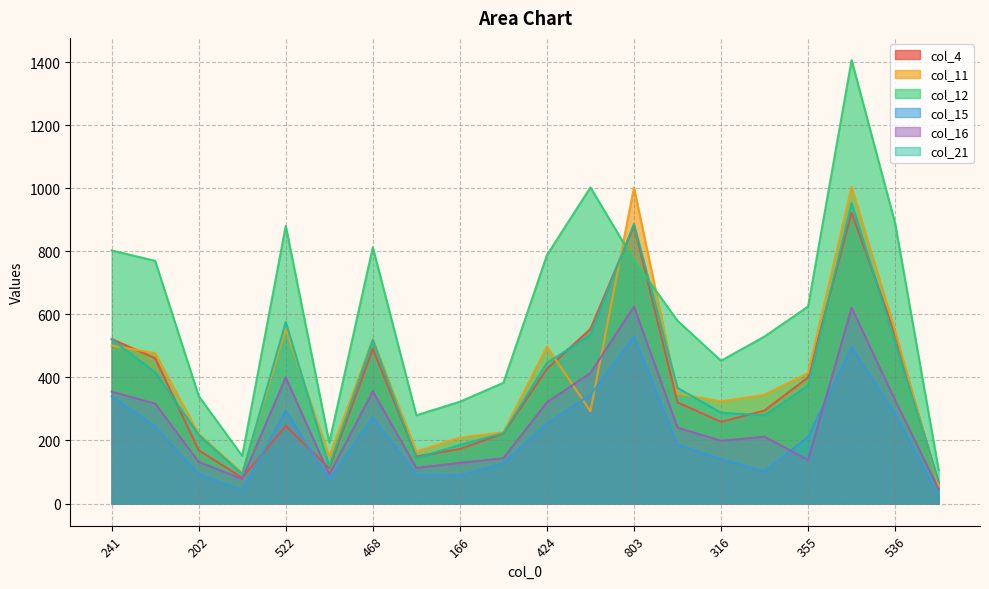

What is the spread (max minus min) of values at 169?

188